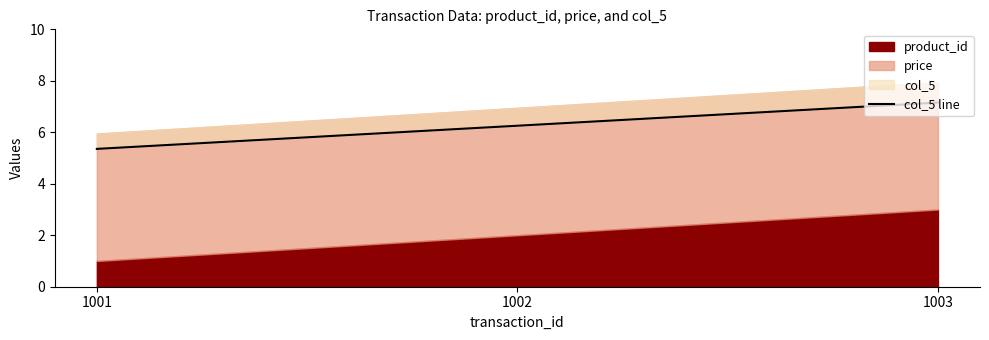

Rank the categories by value from lowest to highest.

1001, 1002, 1003